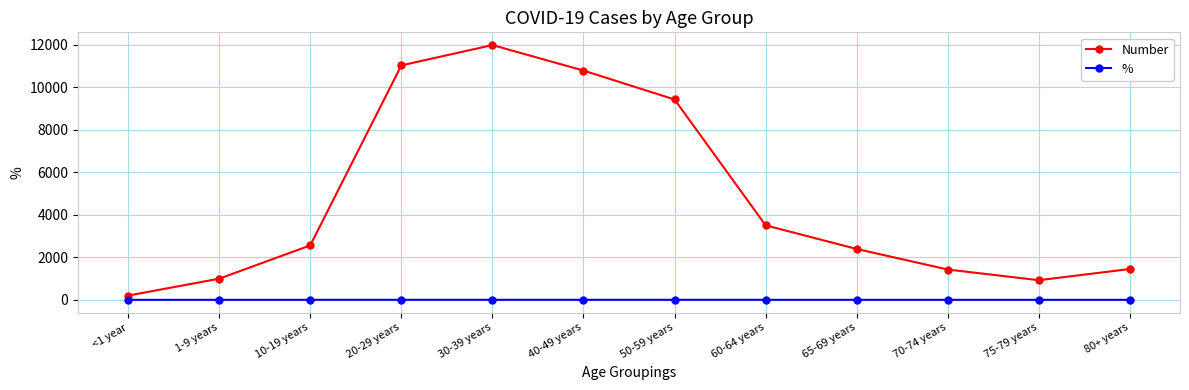

True or false: Number and % cross at least once.

False